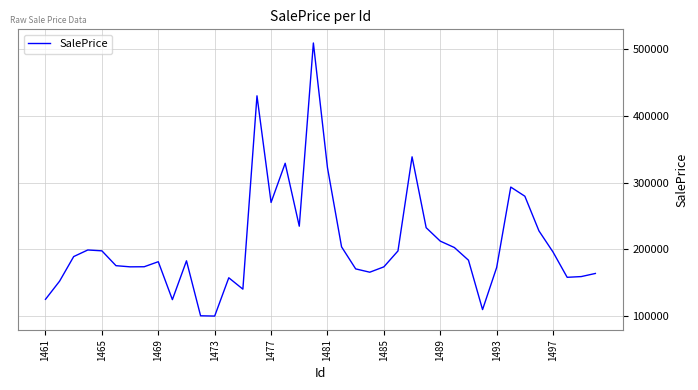

What is the difference between the maximum and second lowest values?

409070.8